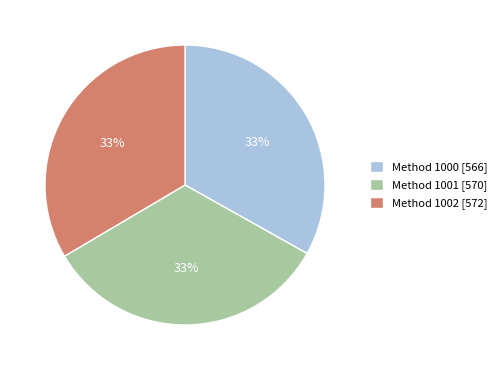

Approximately how many times larger is the value at Method 1001 [570] compared to Method 1000 [566]?

1.0